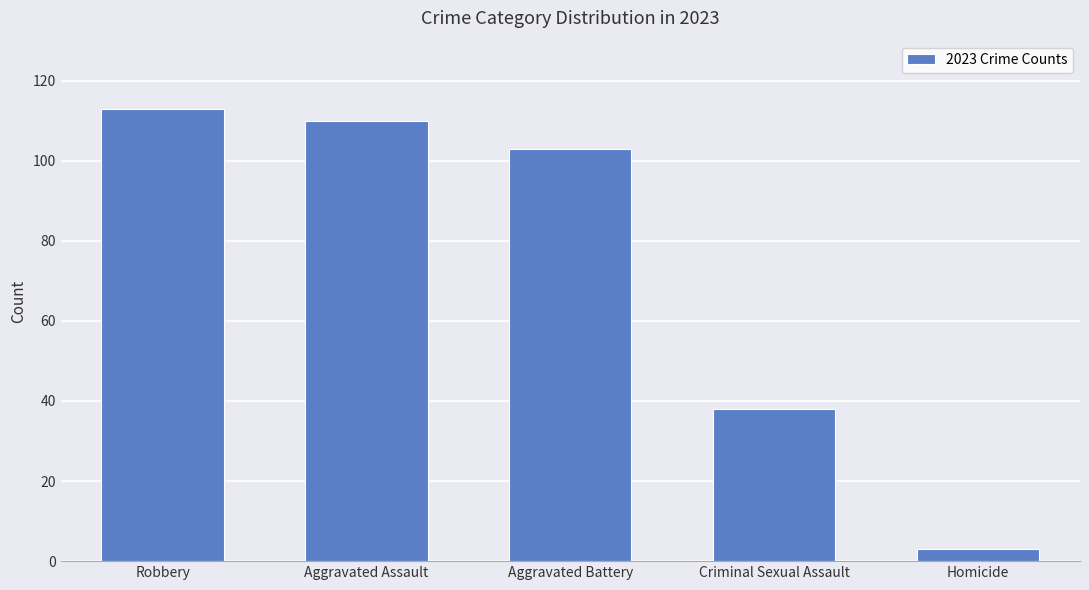

Reading left to right, what are all the values shown in this chart?

113	110	103	38	3